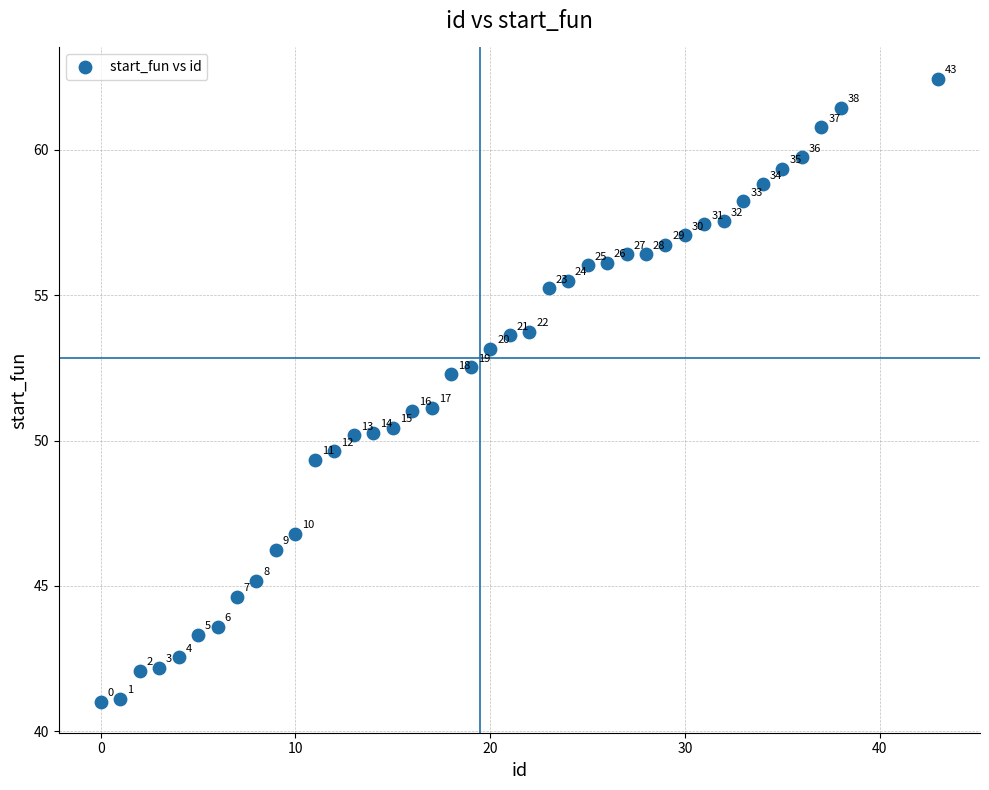

What Y value in the scatter plot is closest to 51?

51.0